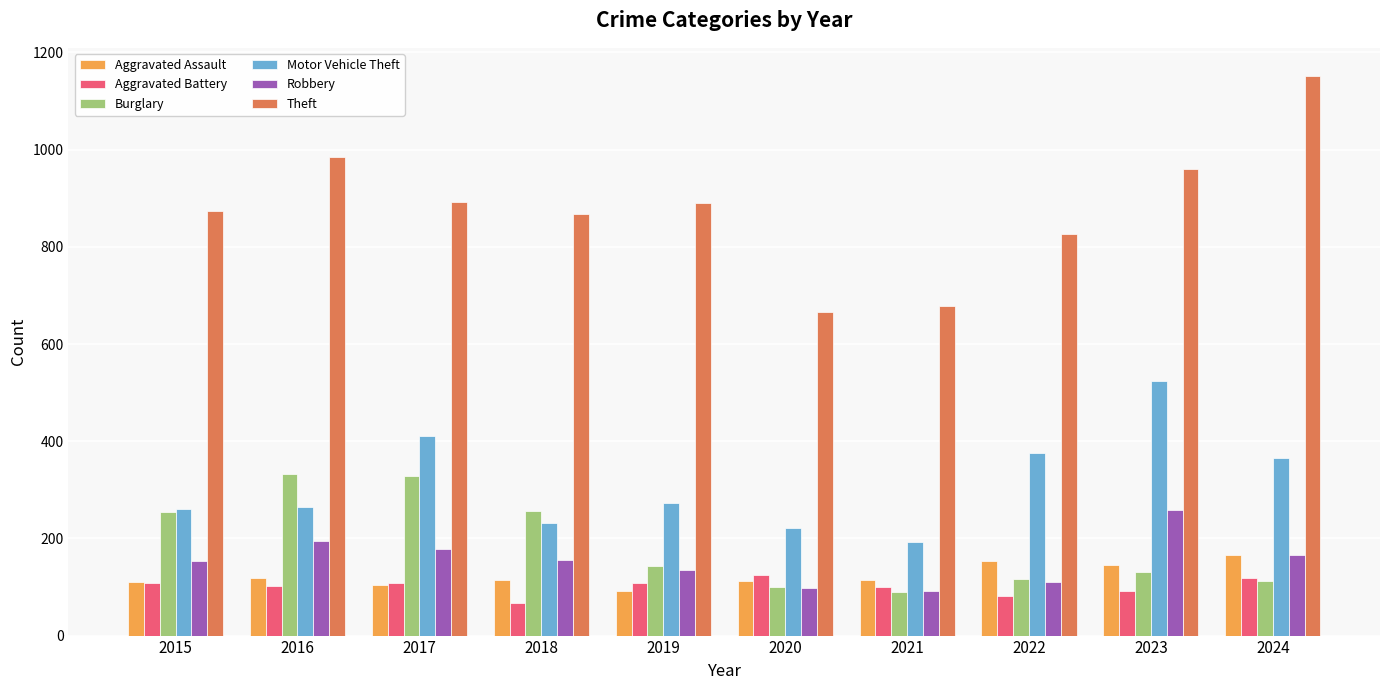

What is the value of the Robbery bar at the 1st from the left?

154